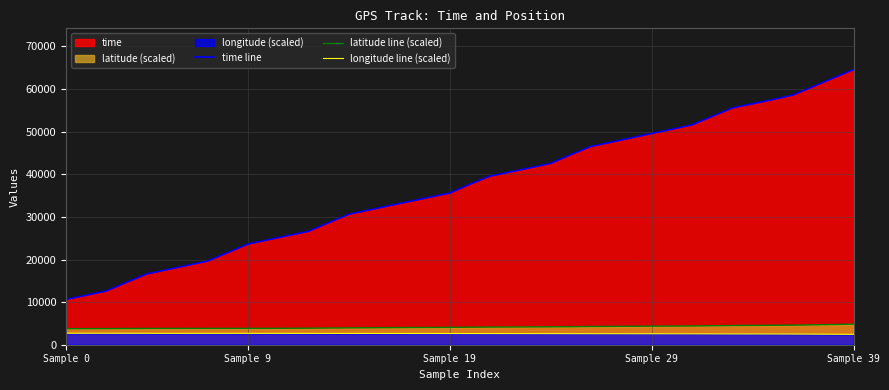

True or false: time line and longitude line (scaled) cross at least once.

False